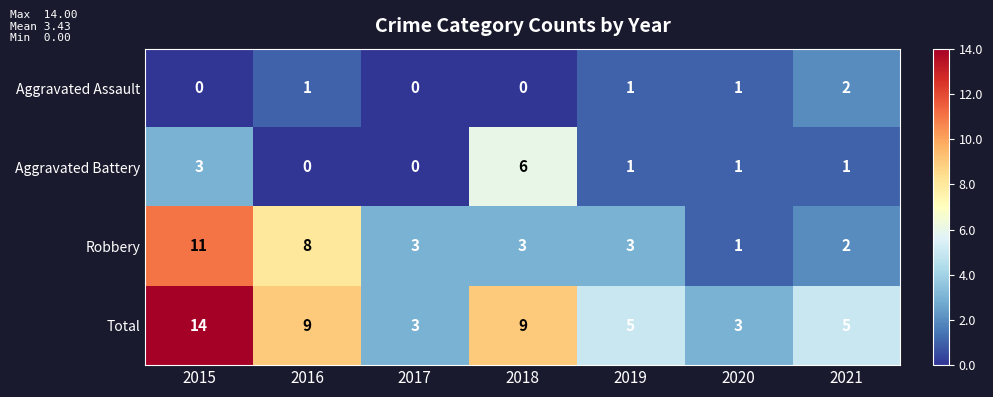

What is the difference between the maximum and minimum values in the Aggravated Battery series?

6